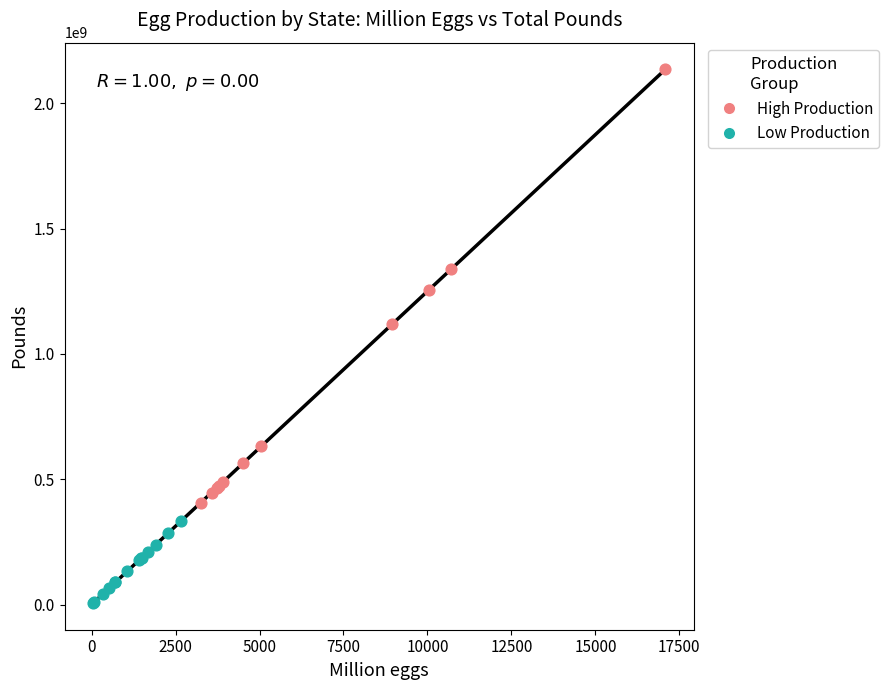

Which series has the largest Y range (max minus min)?

High Production